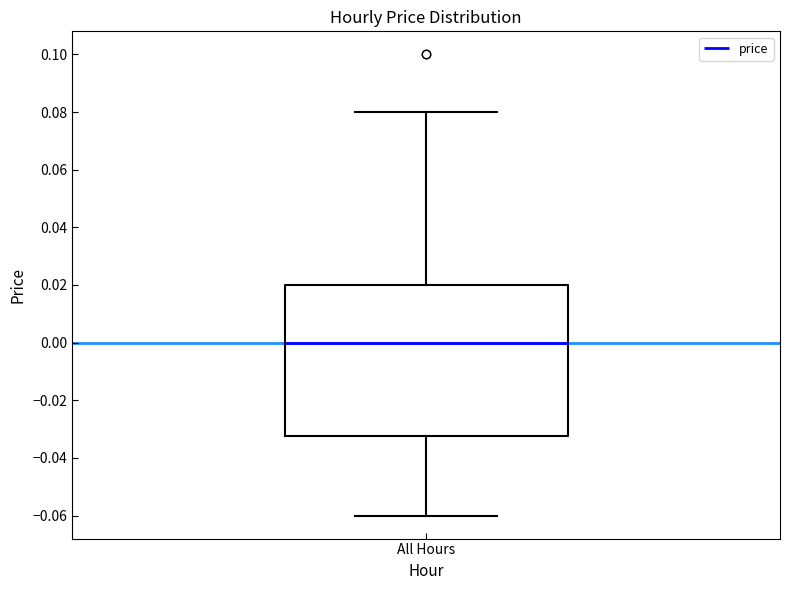

Where does the median line of the box for All Hours sit on the y-axis? The values are not printed on the chart, so give them approximately, as read against the axis.

0.000